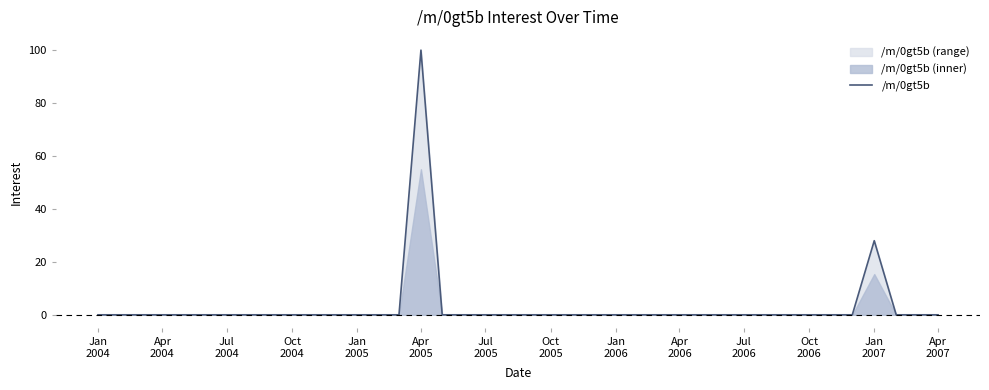

How many series are shown in this chart?

1